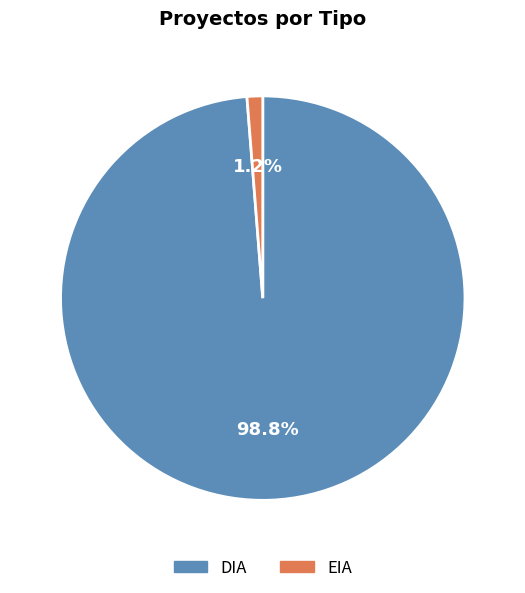

Do DIA and EIA together represent more than half of the pie?

Yes